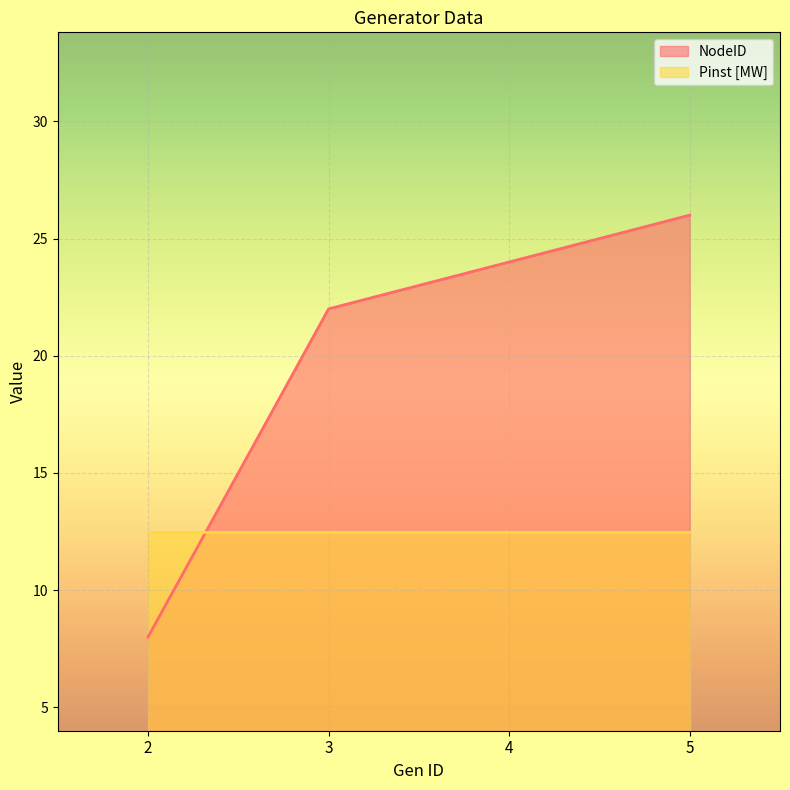

What is the difference between the second highest and second lowest values?

2